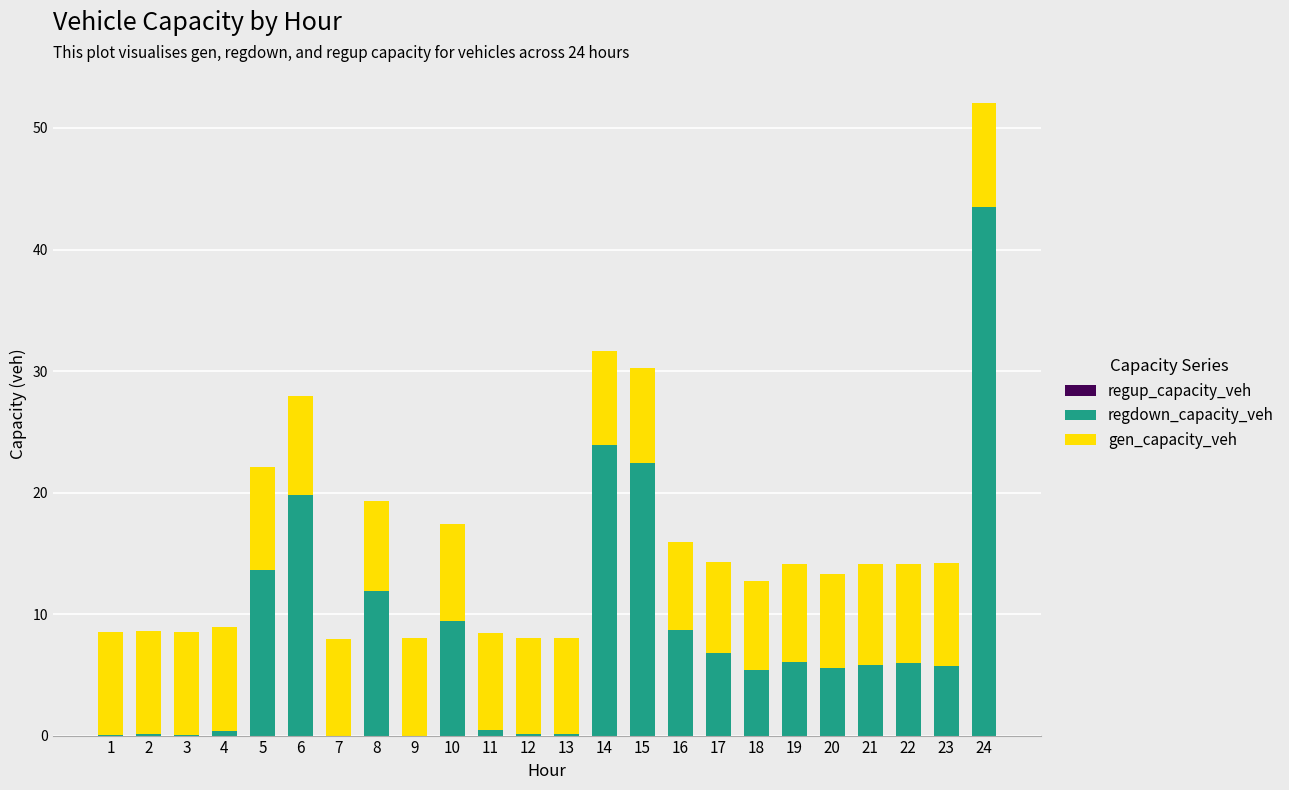

Is it true that regdown_capacity_veh equals 0.1 at 13?

True